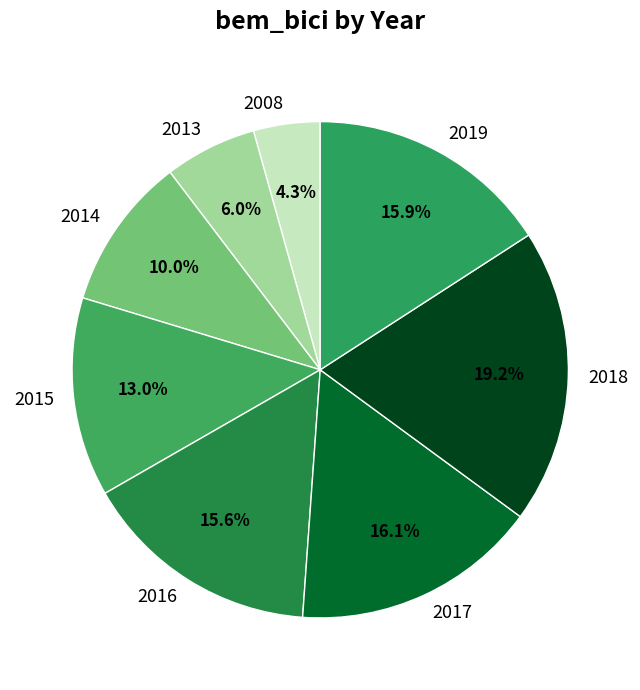

Does 2017 account for over 50% of the chart?

No